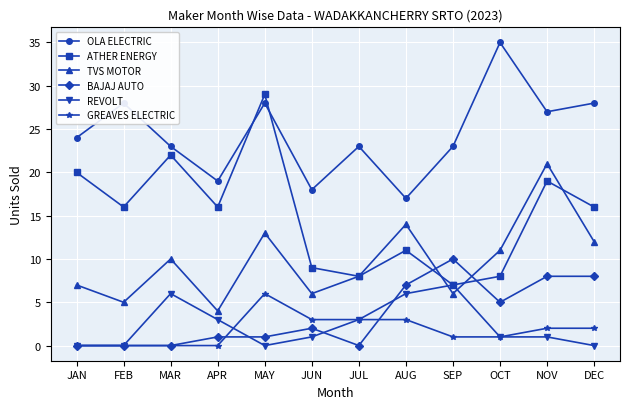

How many REVOLT values are between 0 and 6?

11